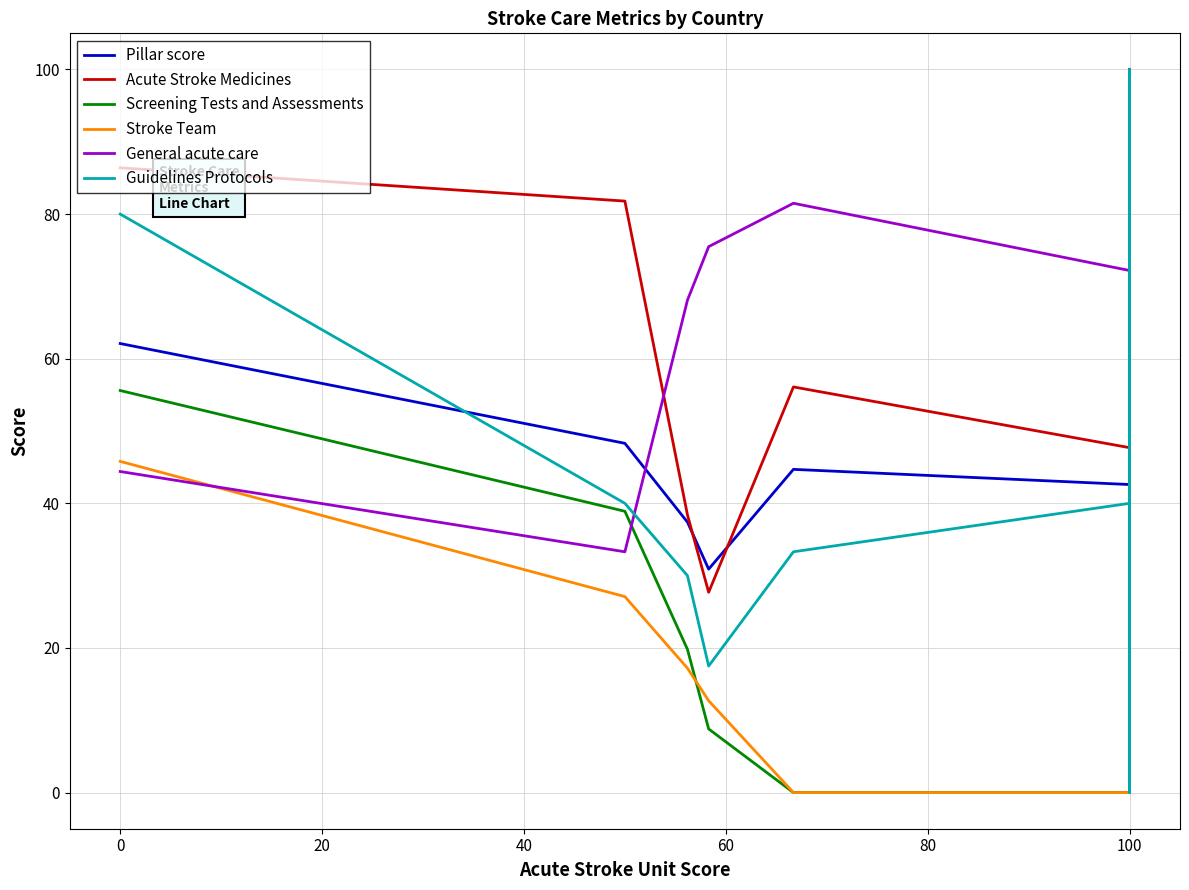

What is the label of the 4th point from the left?

40